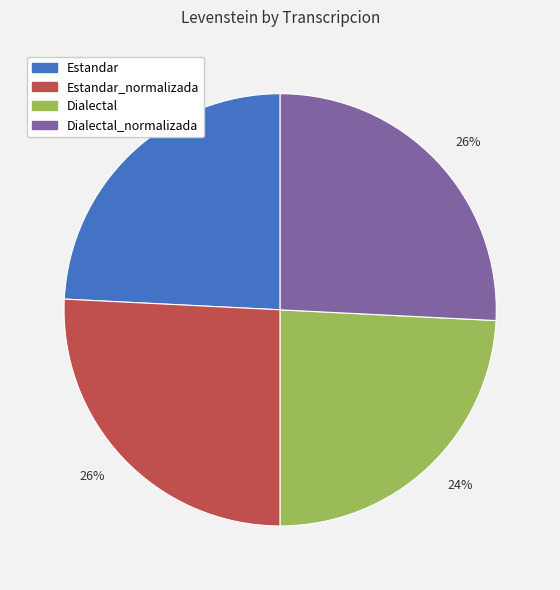

How many segments does this pie chart have?

4